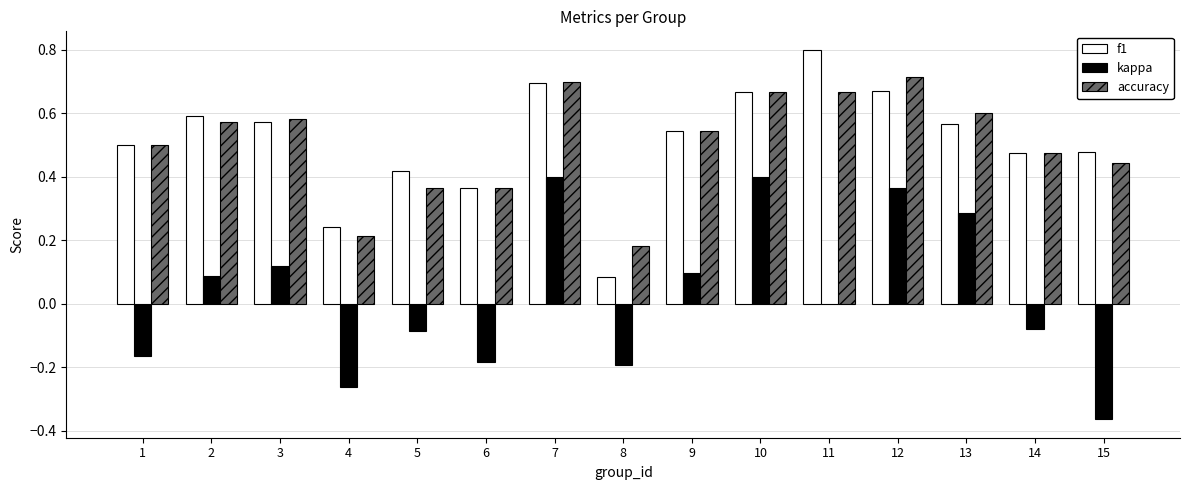

Which category has the highest value in the f1 series?

11